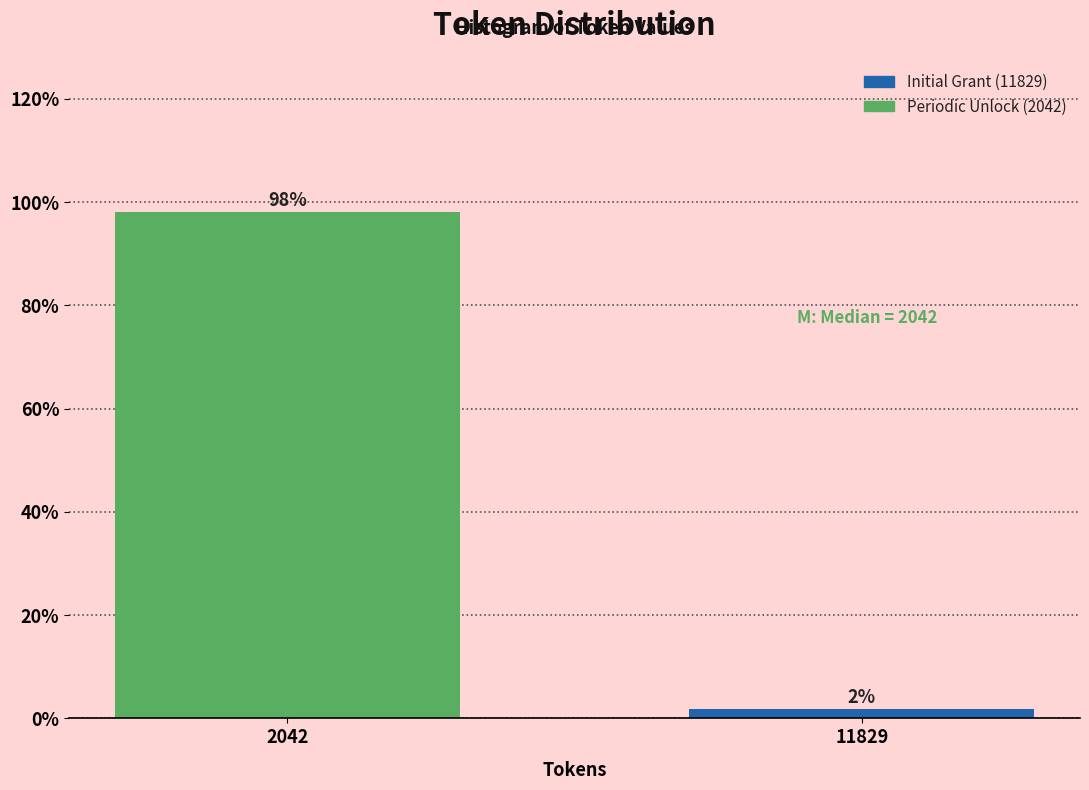

True or false: the data shows 98.1 at 2042.

True